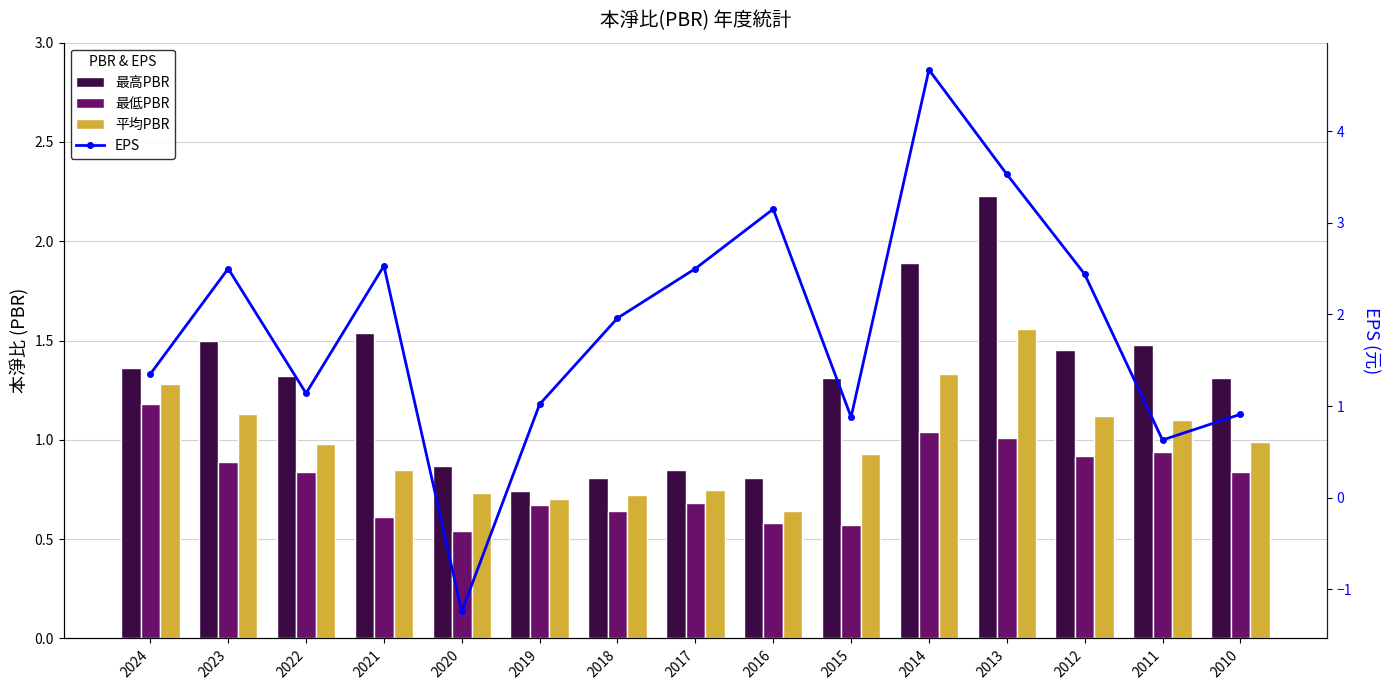

The 最高PBR series shows 1.9 at 2014. True or false?

True